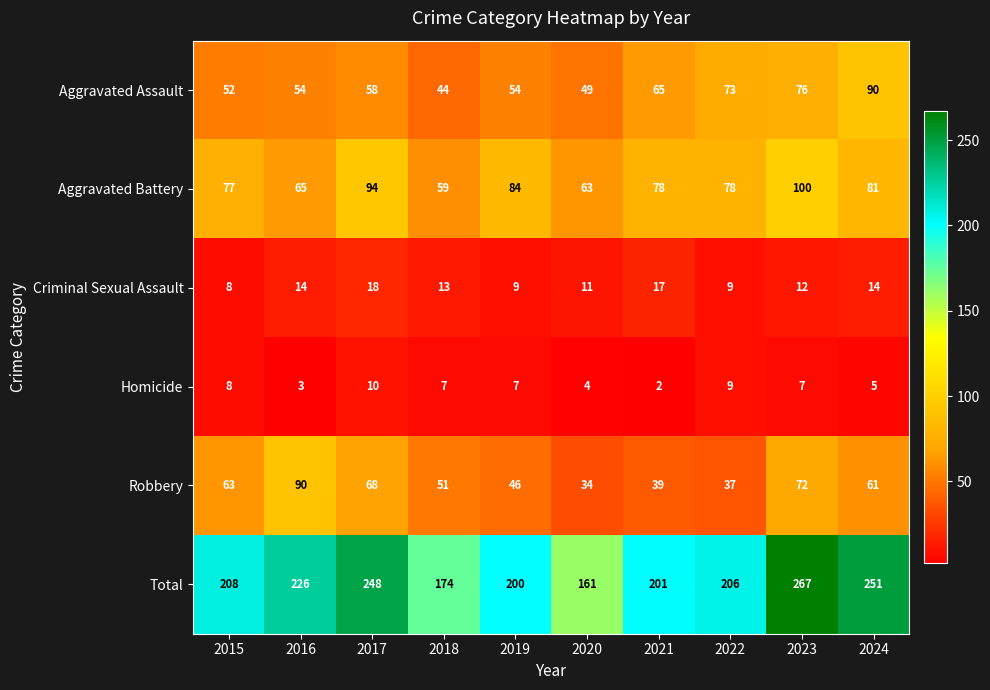

What is the difference between the maximum and minimum values in the Aggravated Battery series?

41